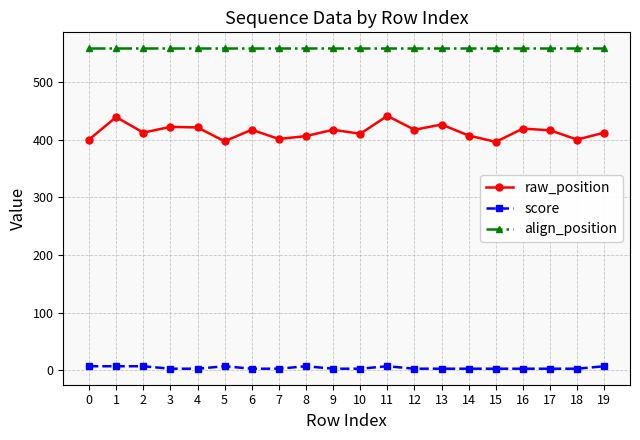

How many lines are shown in the chart?

3